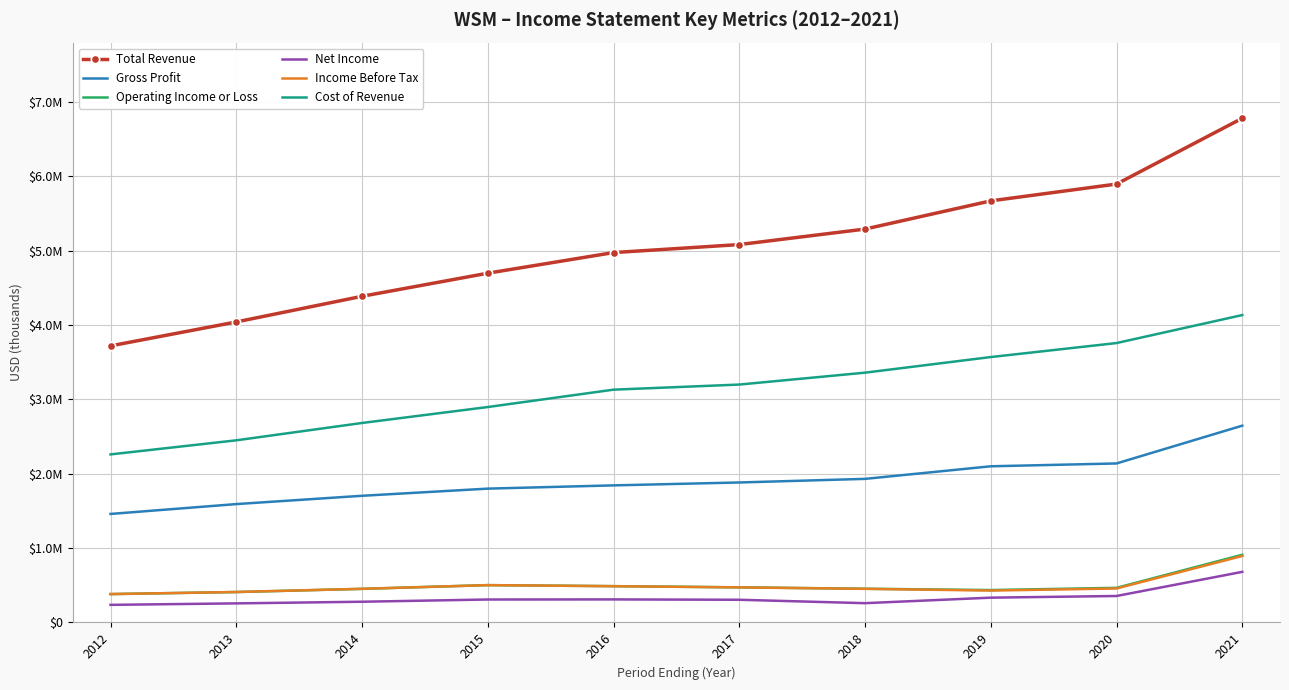

What is the value of the Net Income point at the 8th from the left?

333700